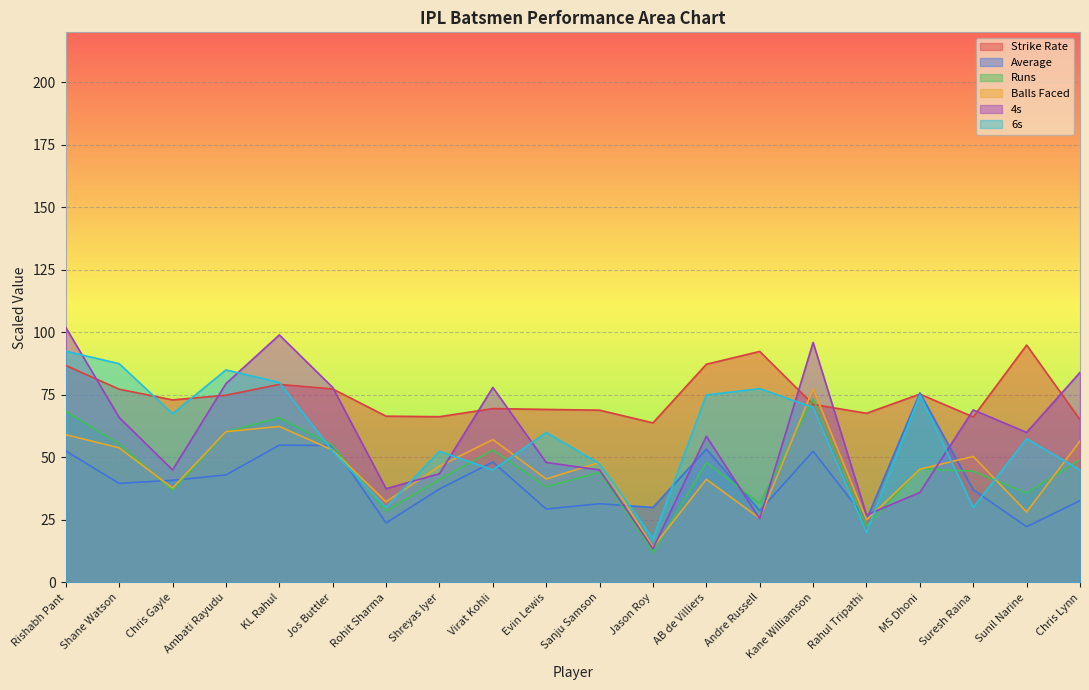

True or false: Average has a value of 75.8 at MS Dhoni.

True